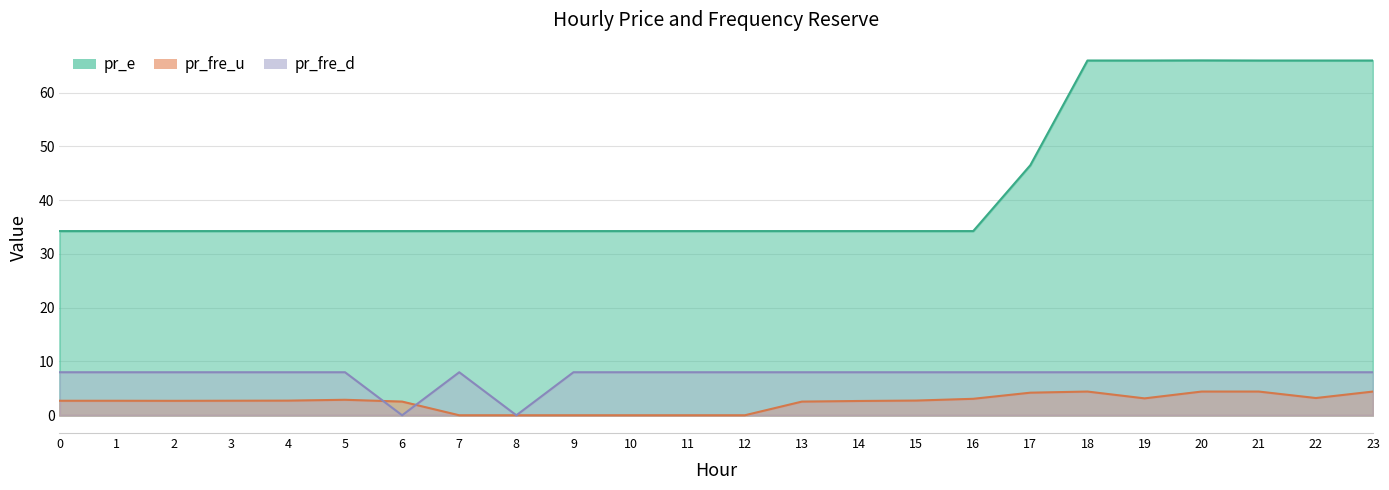

True or false: pr_fre_u has more than 1 interior local peaks.

True